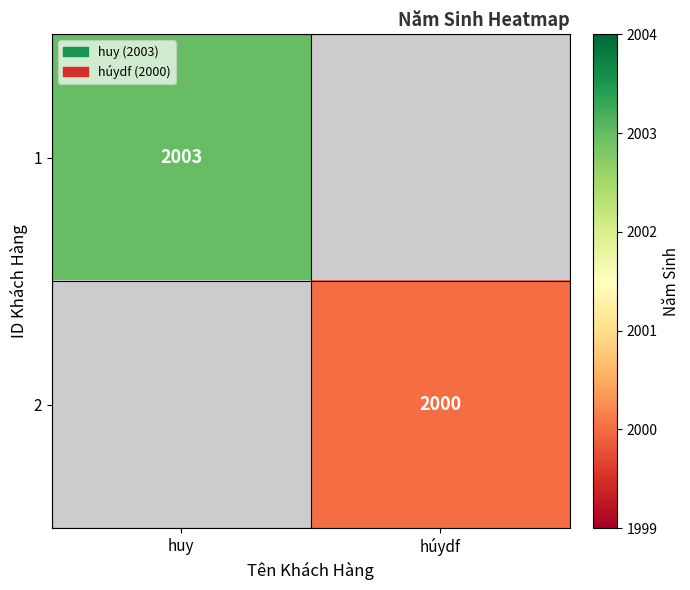

Which has a higher value, húydf or huy?

huy